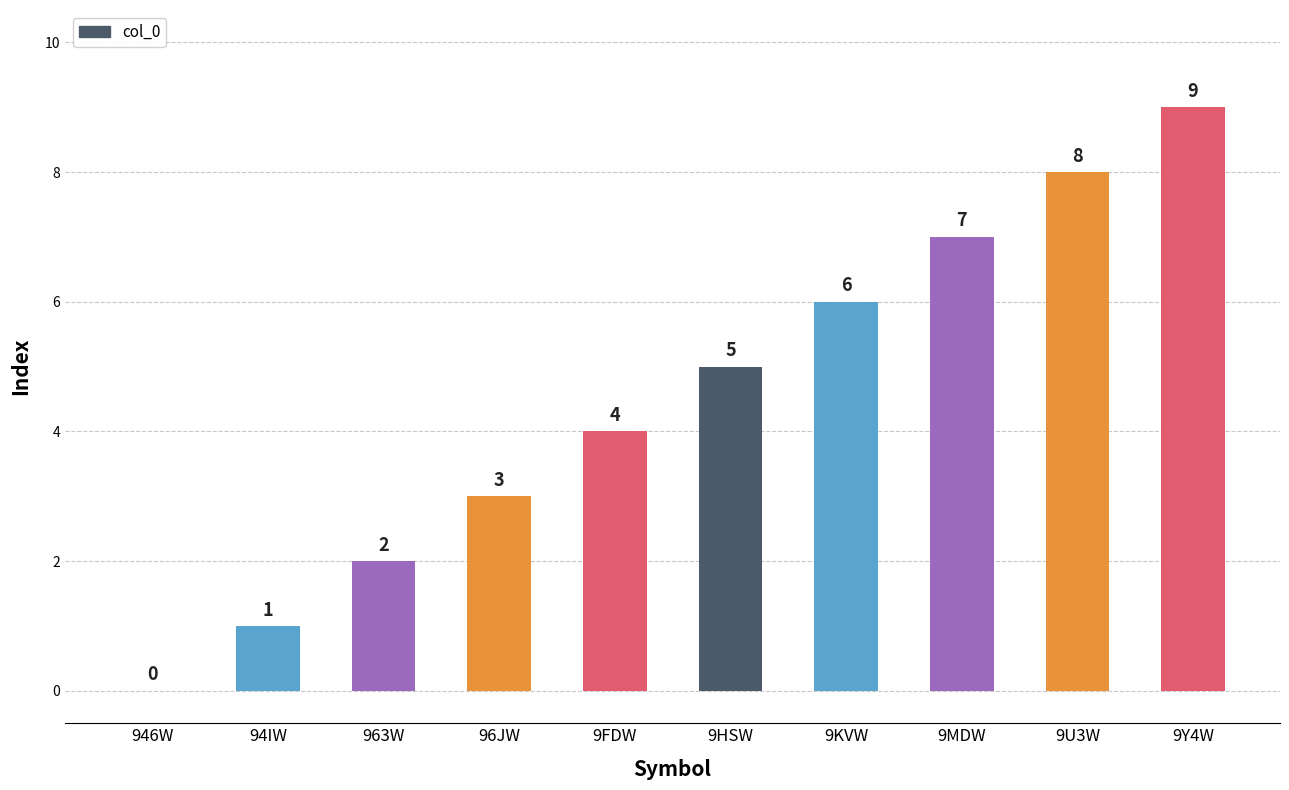

Reading right to left, what are all the values shown in this chart?

9Y4W=9	9U3W=8	9MDW=7	9KVW=6	9HSW=5	9FDW=4	96JW=3	963W=2	94IW=1	946W=0